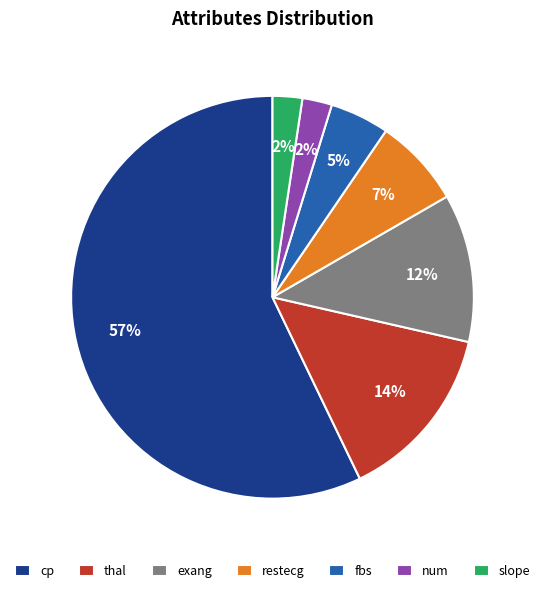

To the nearest percent, what is the combined percentage of exang and thal?

26%